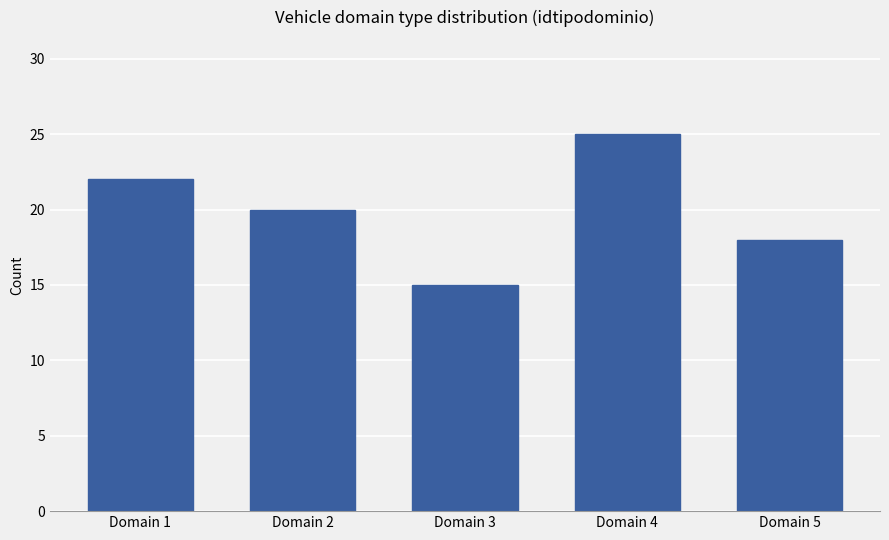

How many bars are there in total?

5